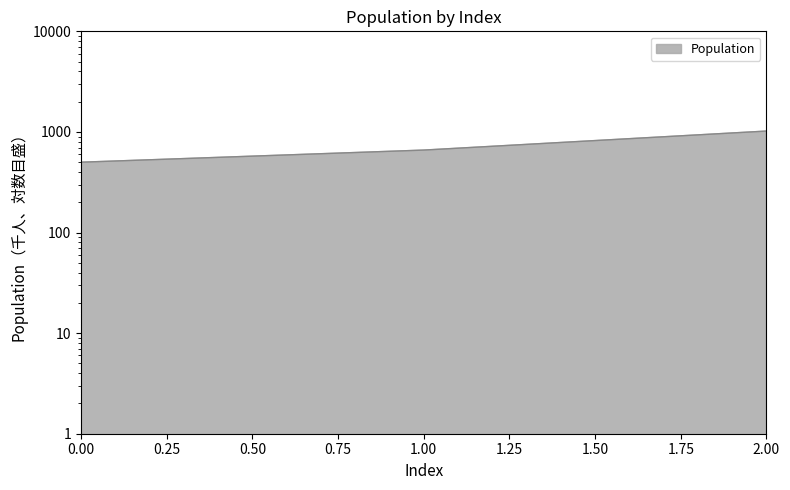

What is the maximum value shown in the chart?

1020